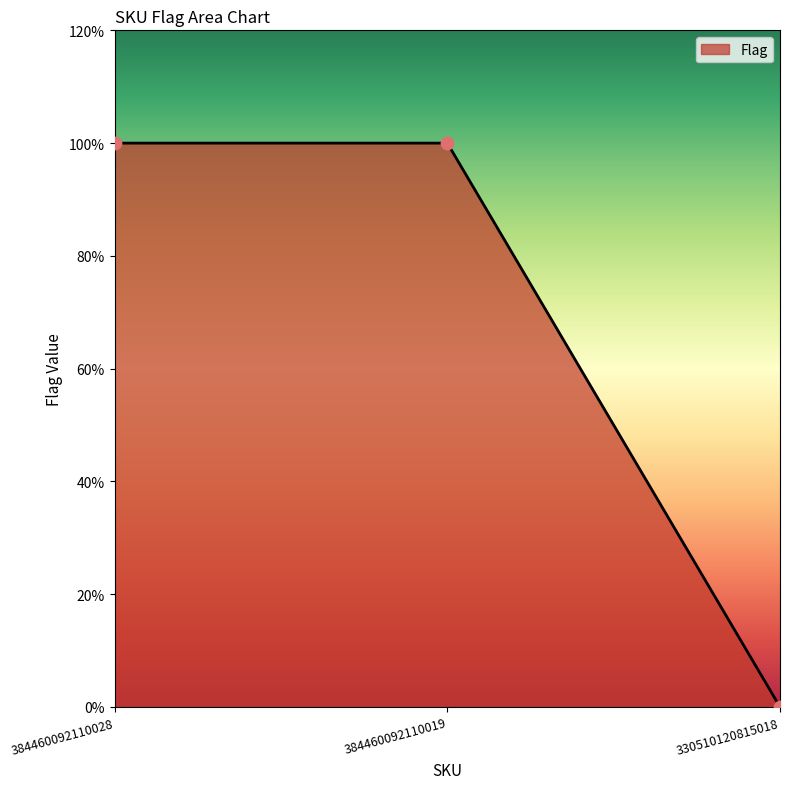

What is the change in value from 384460092110019 to 330510120815018?

-1